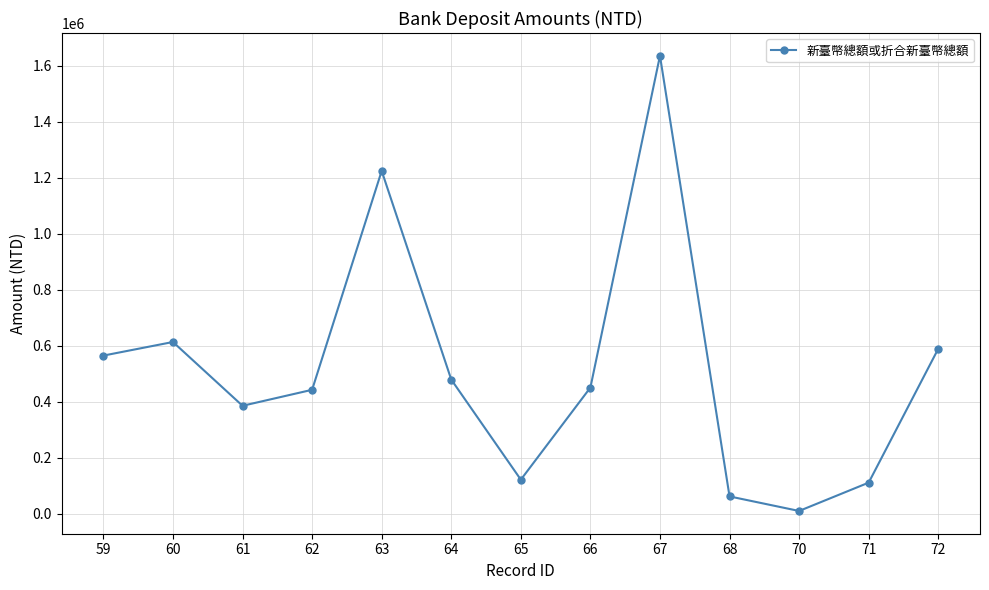

The value at 66 is 222480.9. True or false?

False